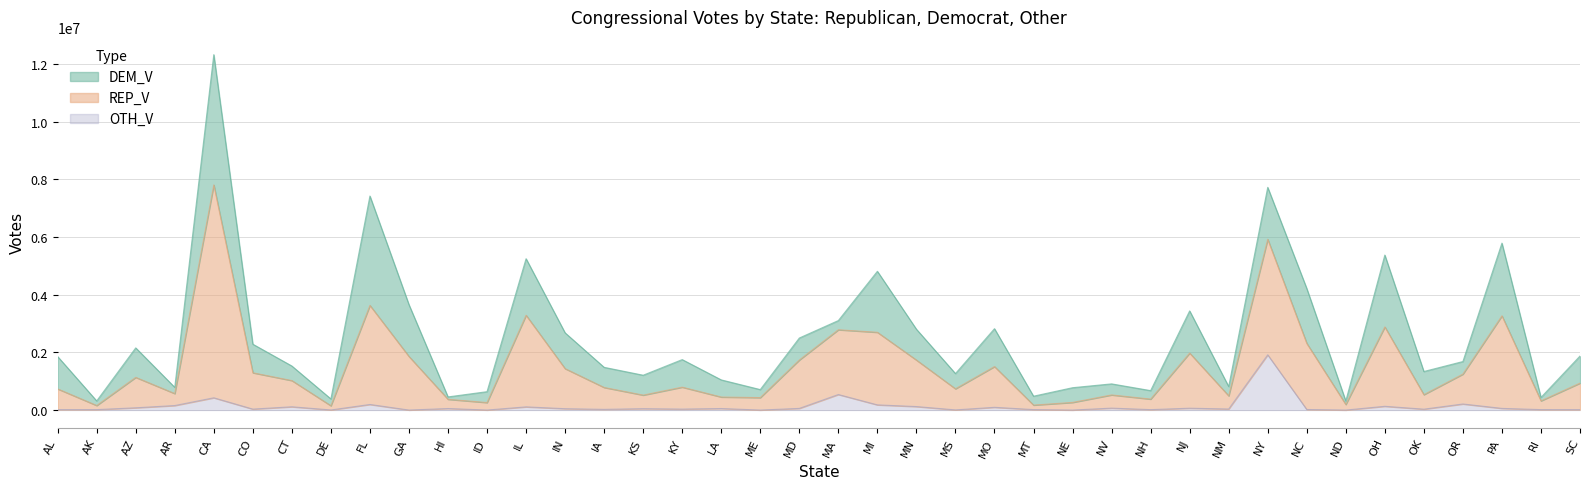

What is the label of the 10th point from the right?

NM